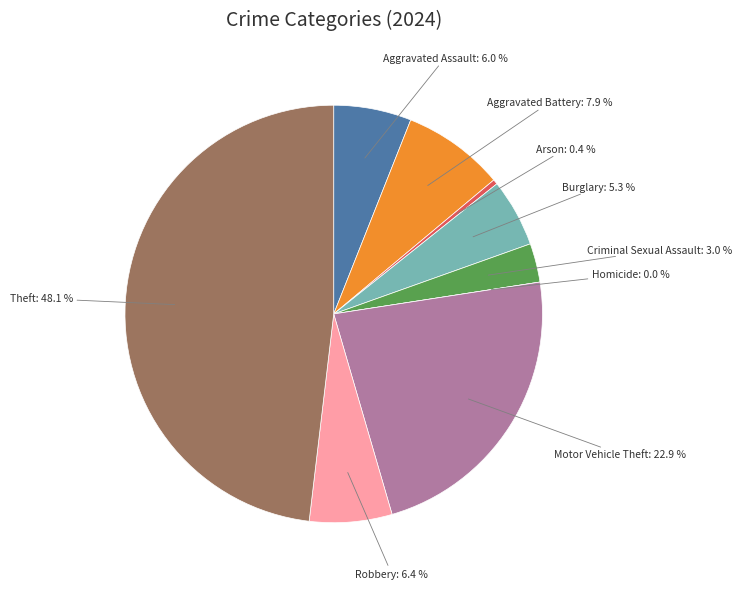

To the nearest percent, what portion does Theft represent?

48%